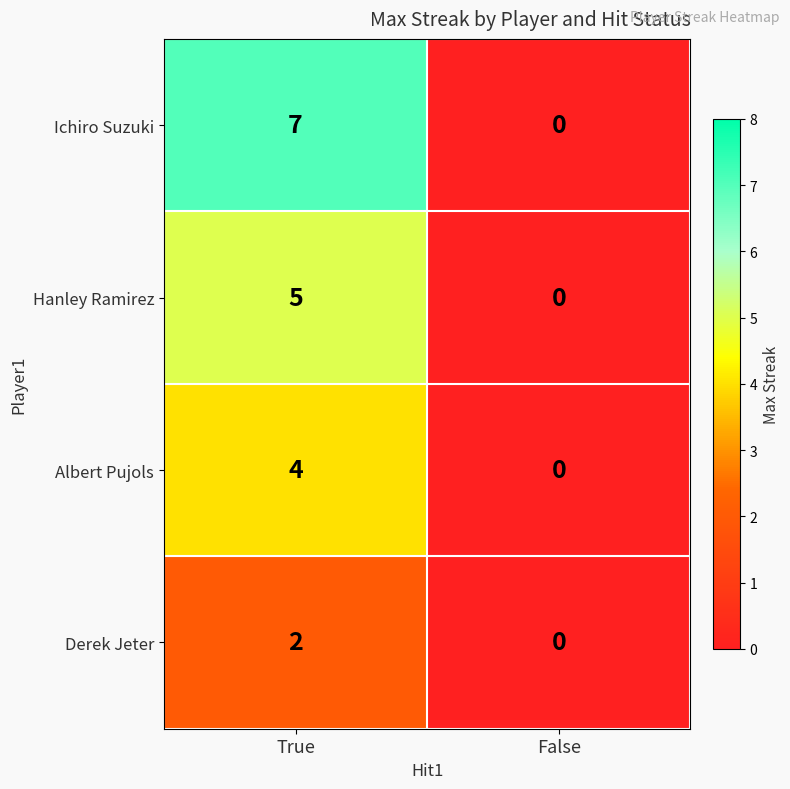

What is the difference between the Hanley Ramirez values at False and True?

5